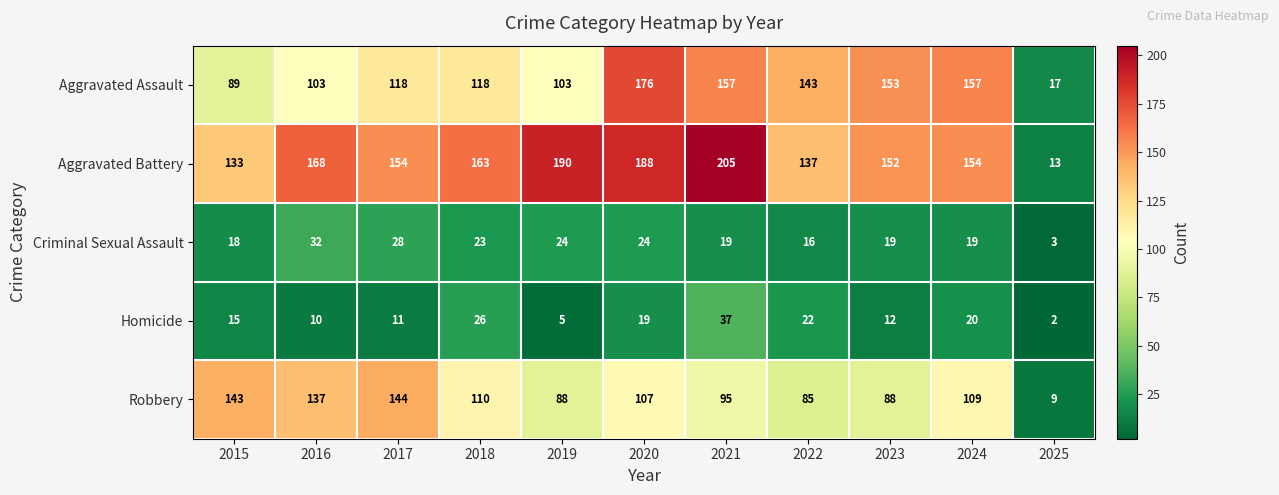

At which category is the sum across all series the highest?

2020